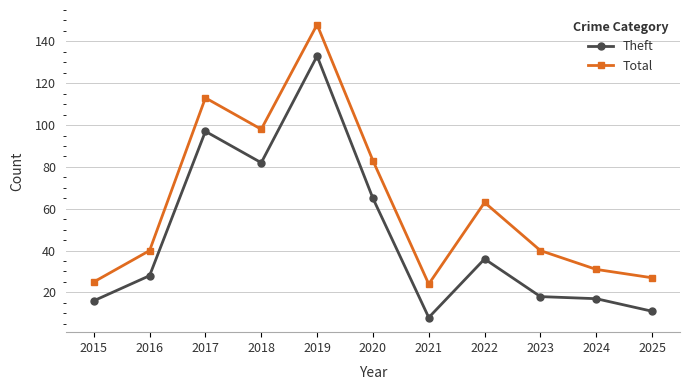

Is it true that Total equals 113 at 2017?

True